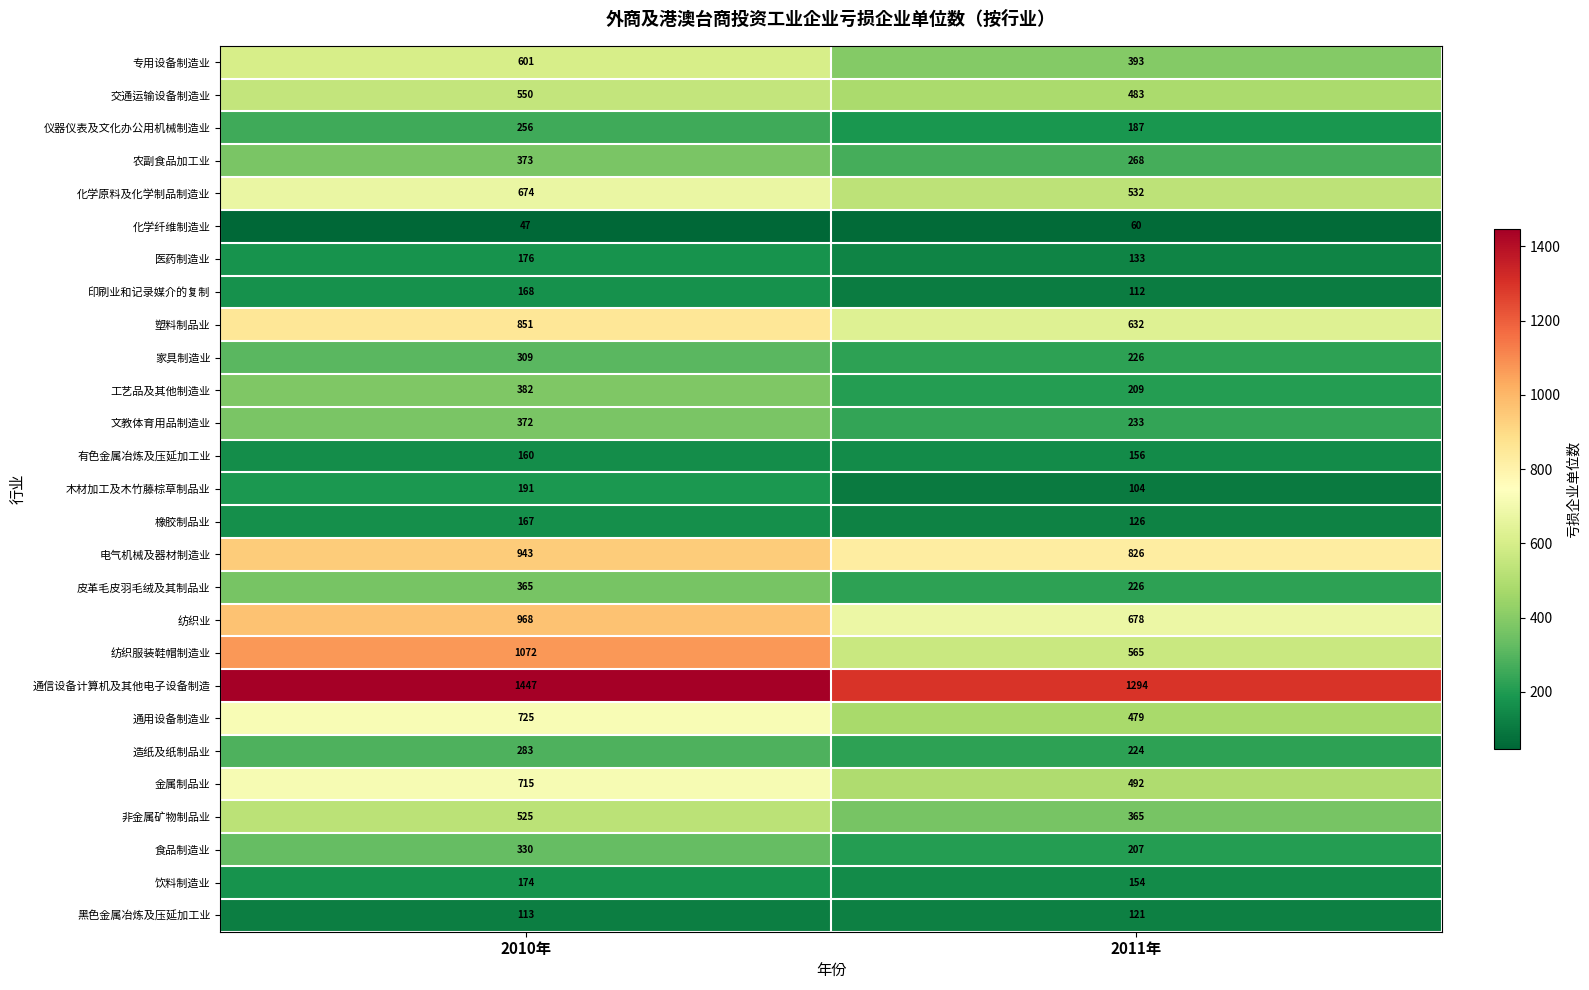

Read the 黑色金属冶炼及压延加工业 value at 2010年.

113